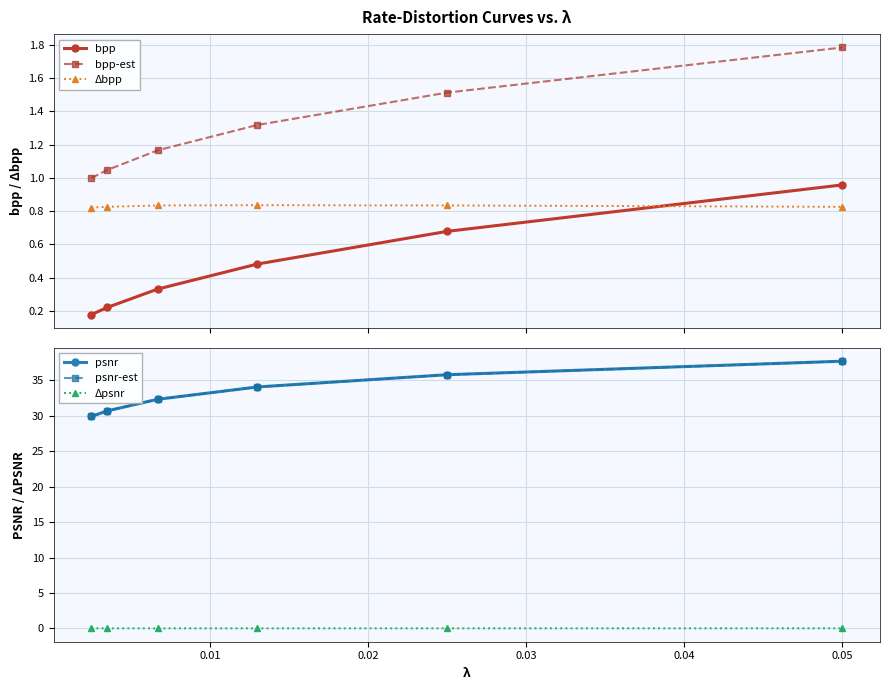

True or false: bpp-est and Δbpp intersect in this chart.

False